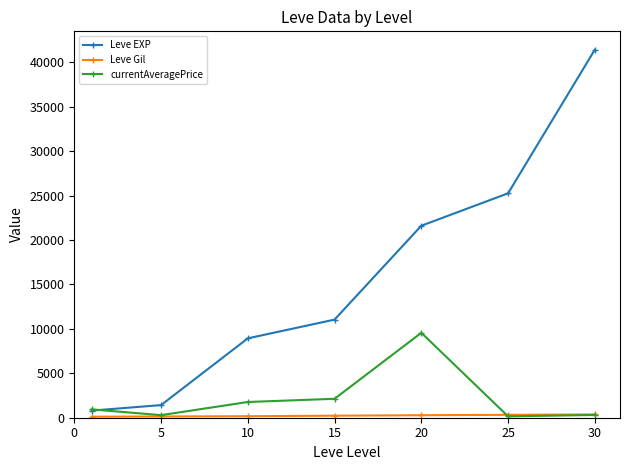

Which series has the largest total across all categories?

Leve EXP